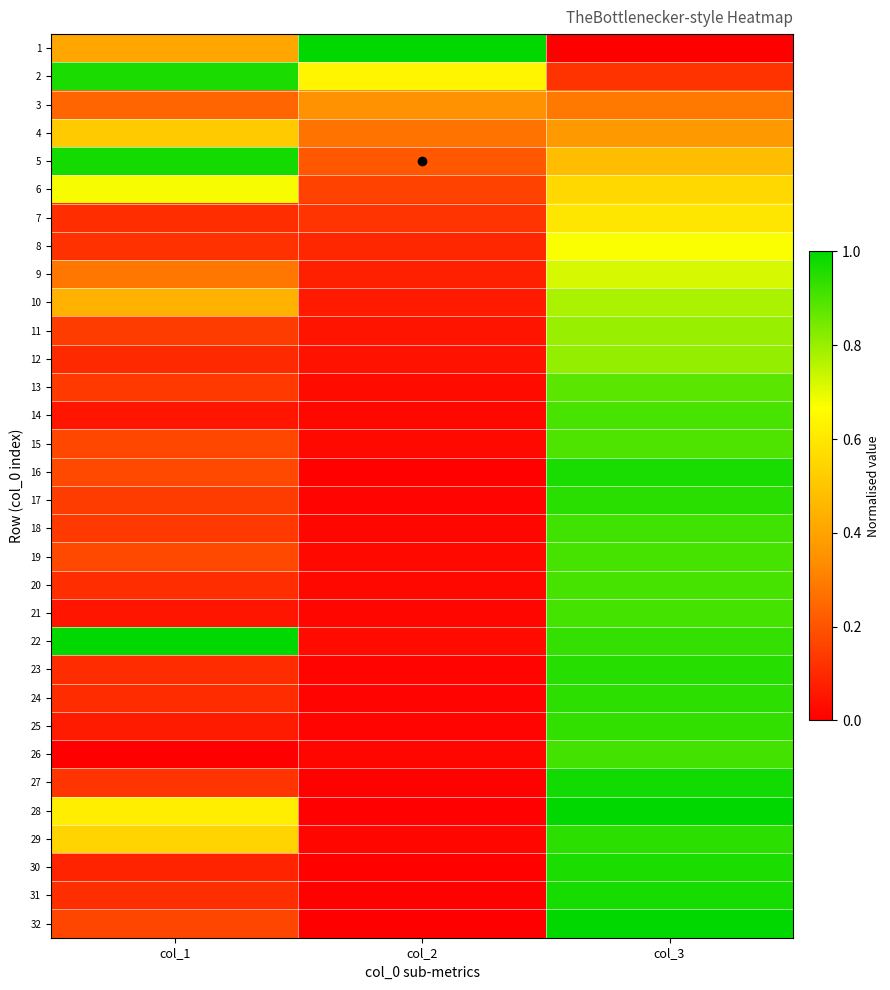

At how many categories does at least one series exceed 0?

3